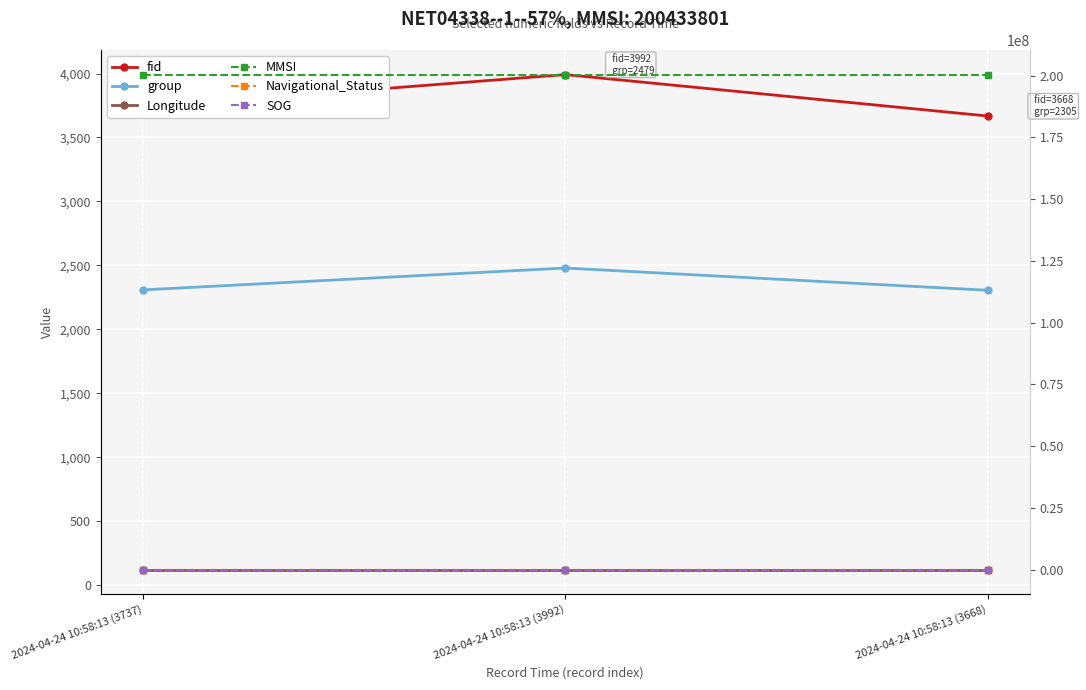

How many lines are shown in the chart?

6